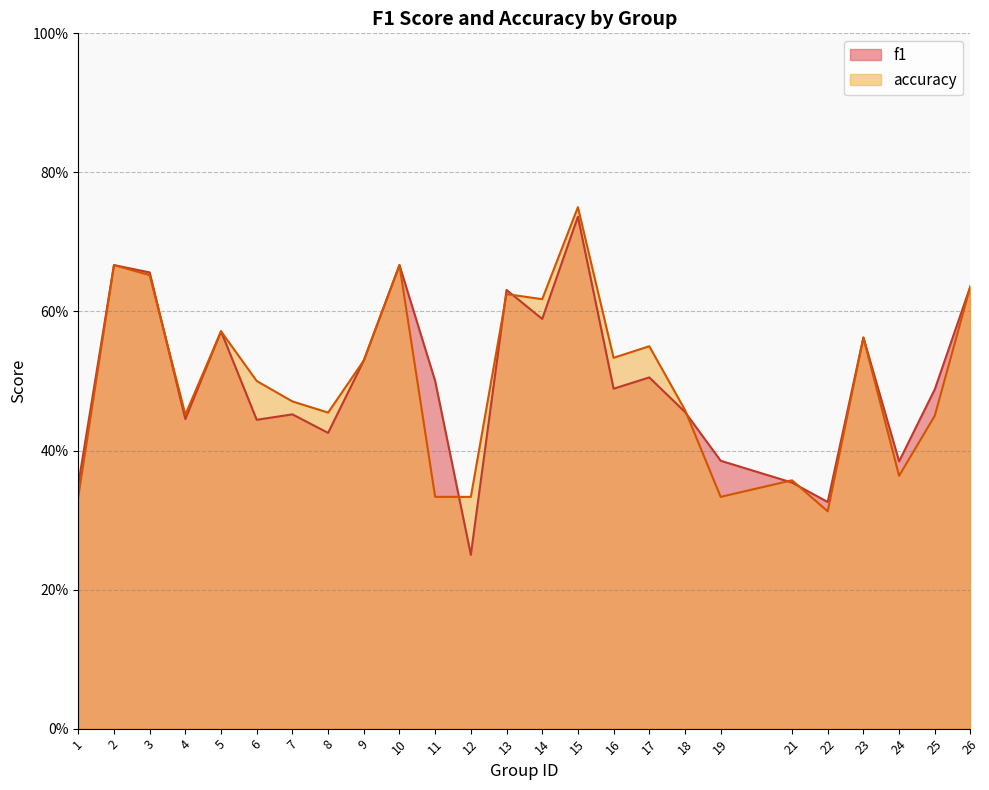

What is the sum of the accuracy values at 18 and 8?

0.9